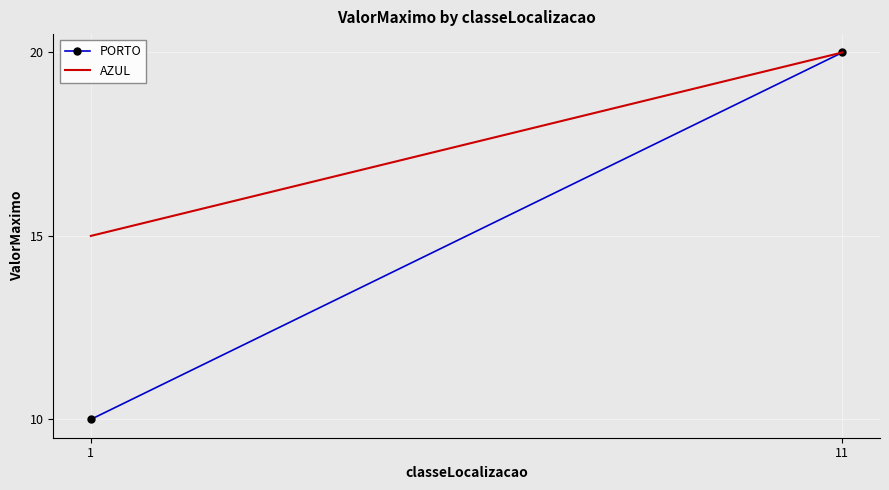

Which series changed the most between 1 and 11?

PORTO